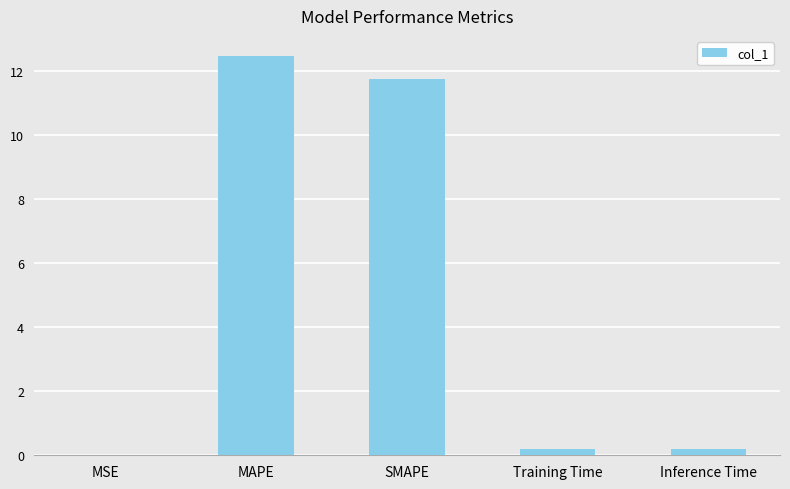

What is the approximate value at SMAPE?

11.8